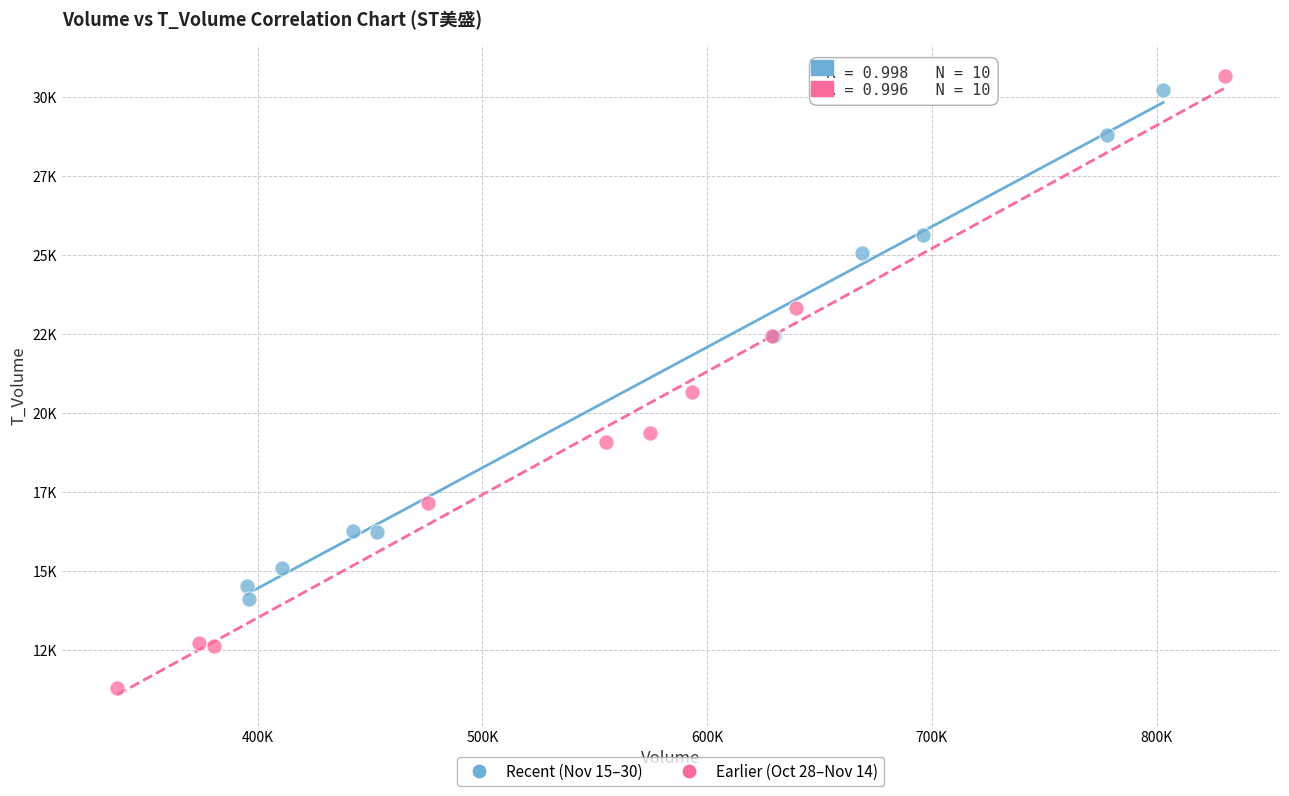

What are all the series names shown in the legend?

Recent (Nov 15–30), Earlier (Oct 28–Nov 14)